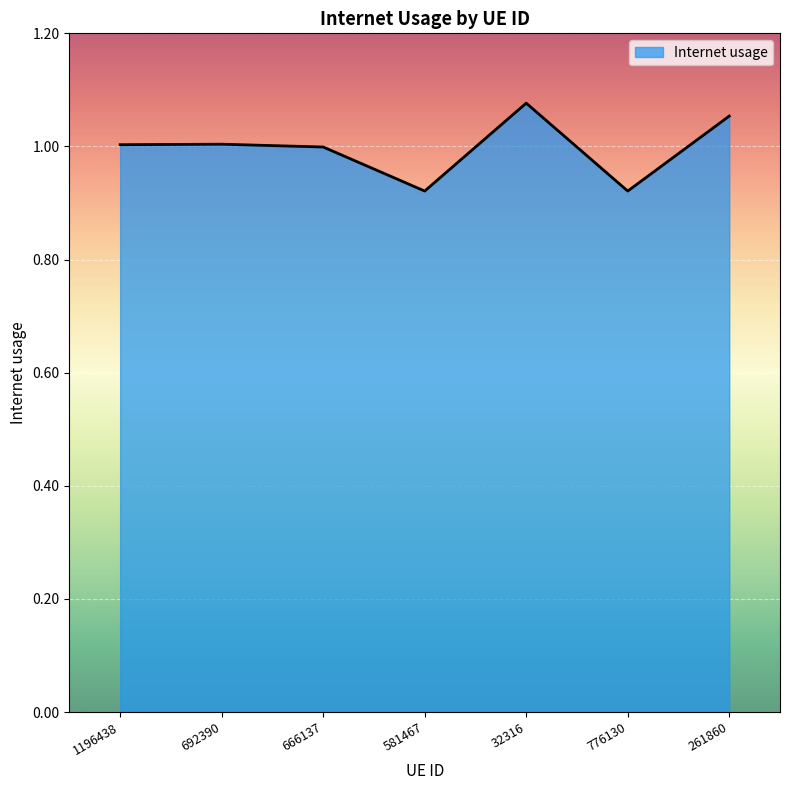

The chart shows a value of 1.0 at 1196438. True or false?

True